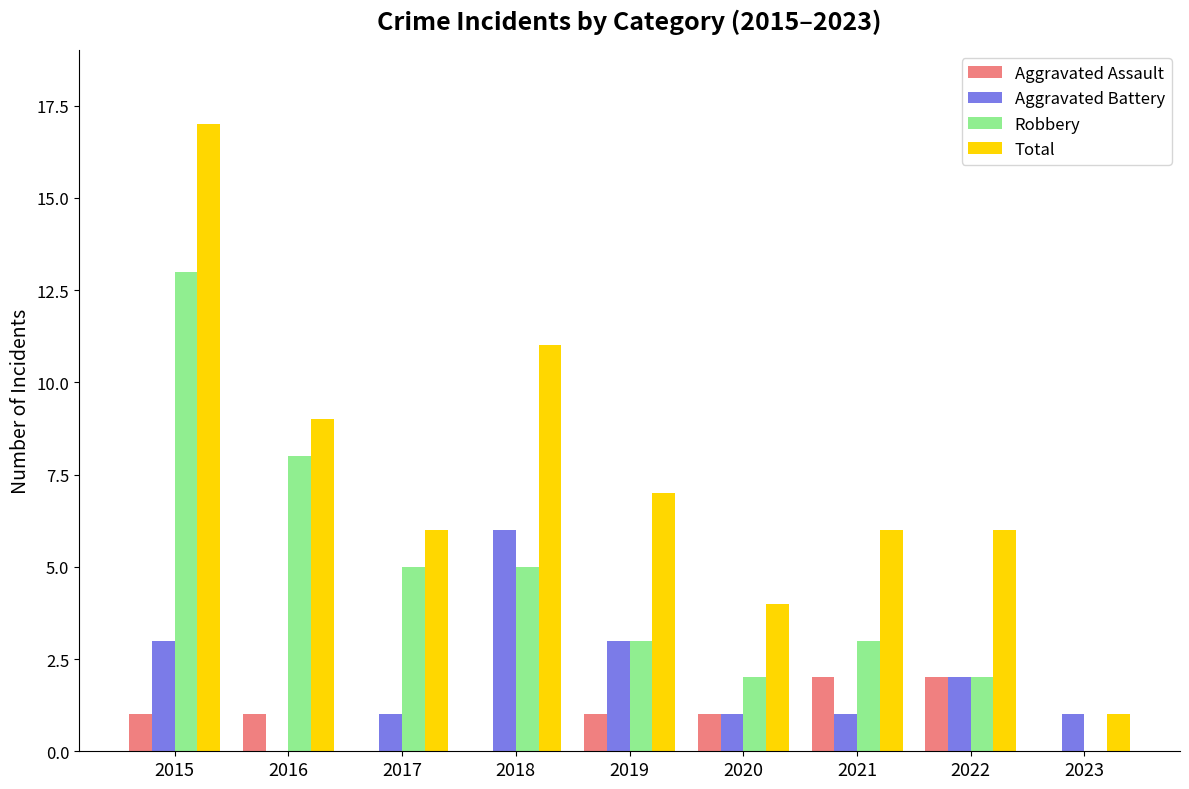

What is the highest value of the Total series?

17